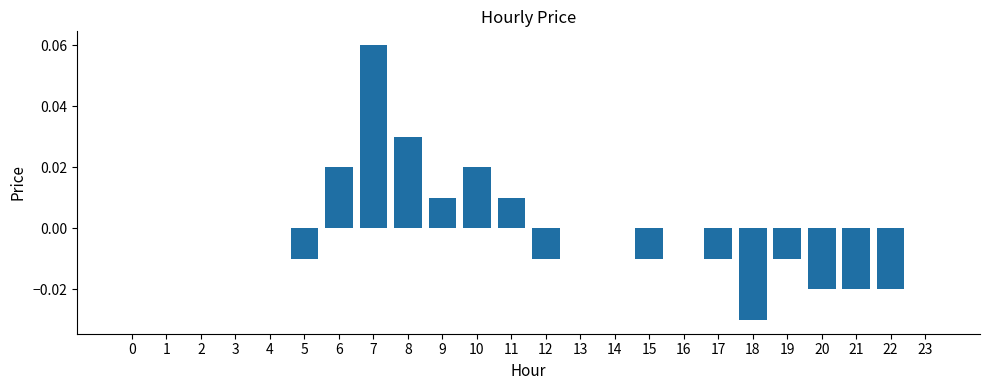

The value at 4 is -0.1. True or false?

False